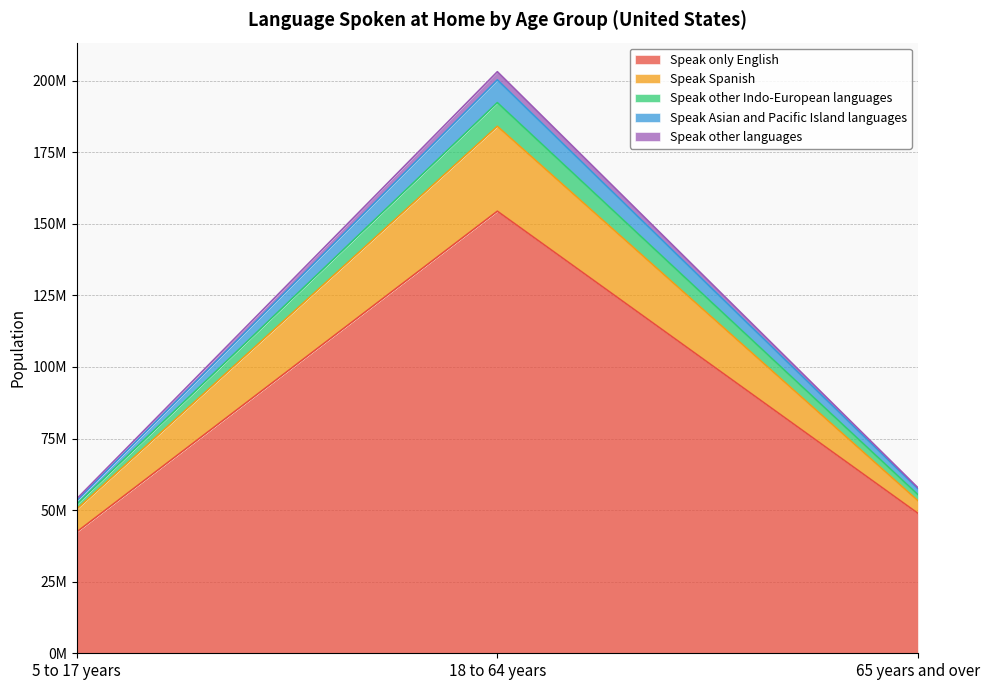

What is the sum of the Speak only English values at 65 years and over and 5 to 17 years?

91278468